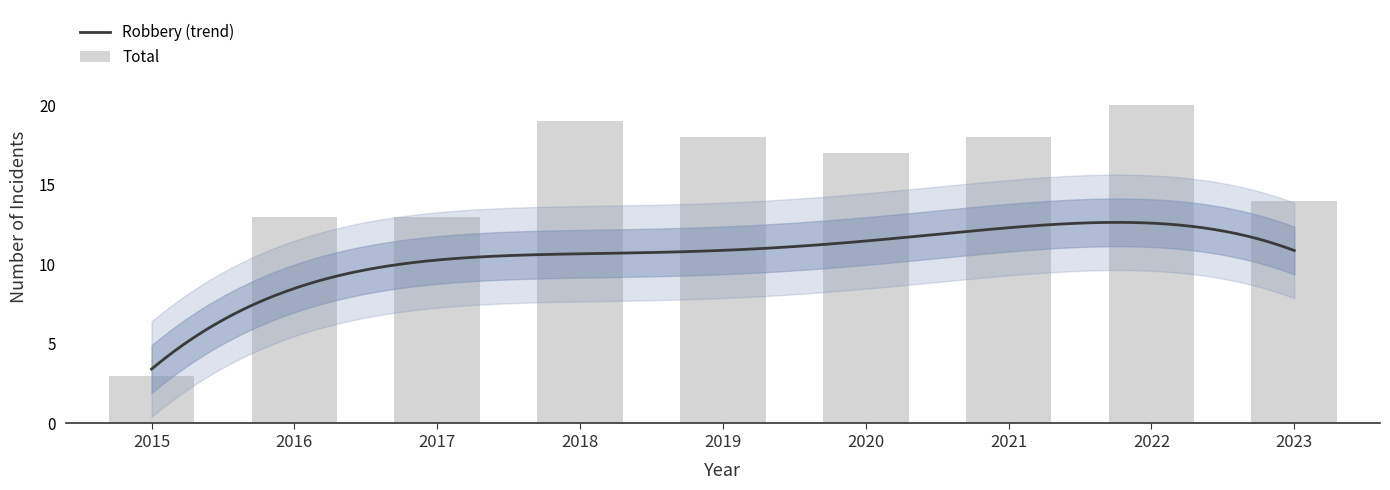

At how many categories does at least one series exceed 14?

5